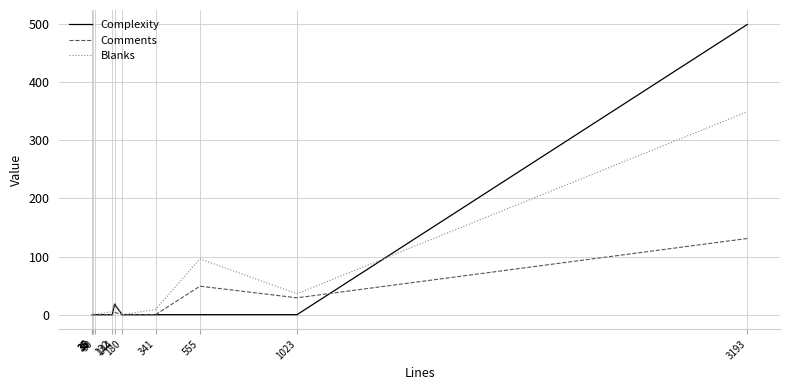

The value of Blanks at 40 is 221. True or false?

False